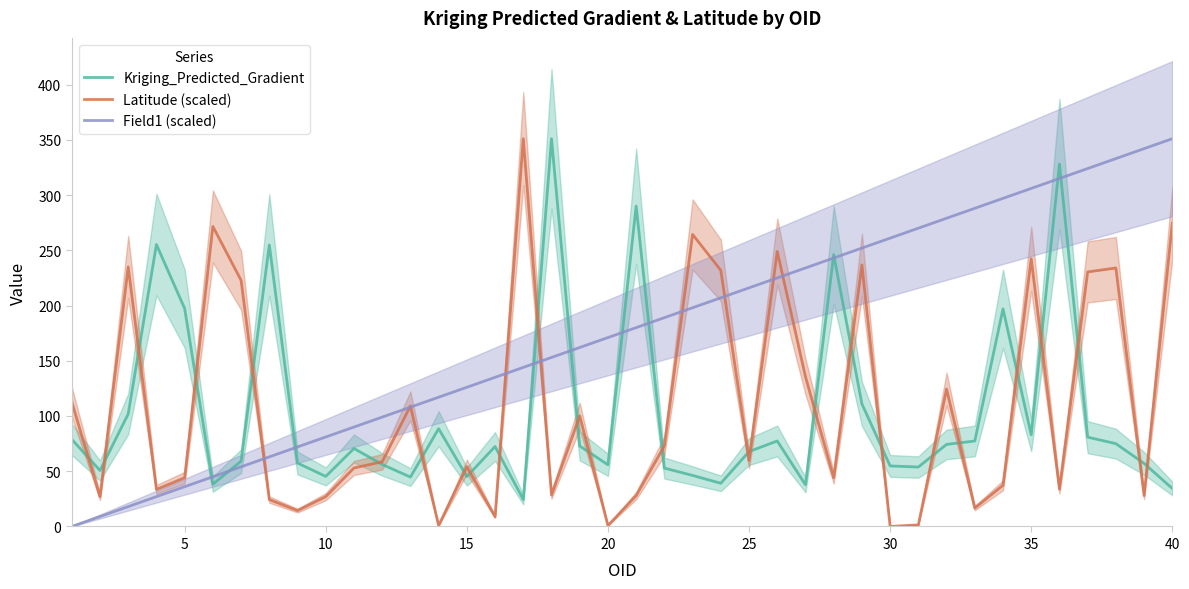

At how many categories does at least one series exceed 82?

37